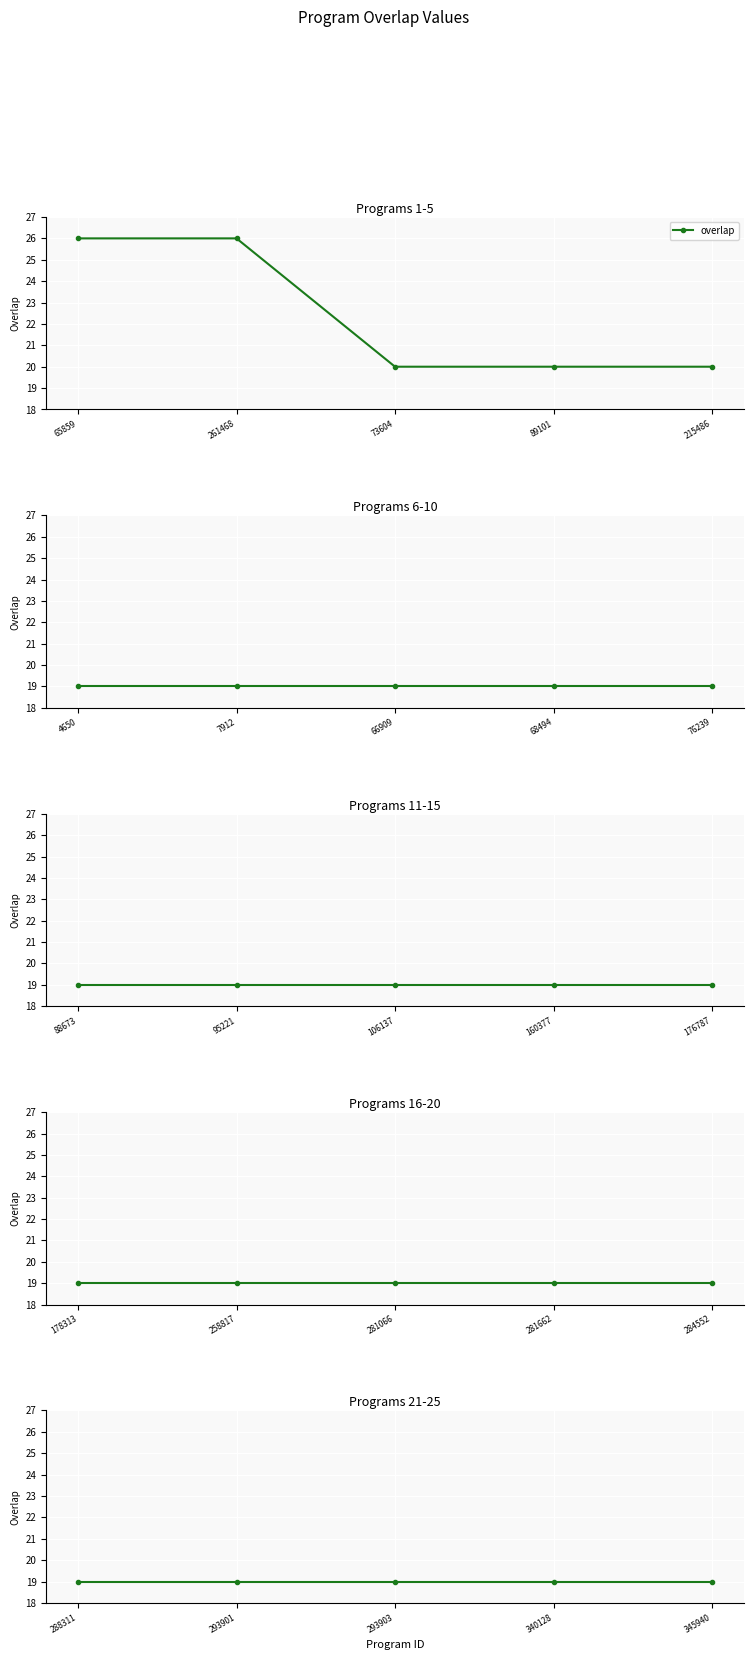

True or false: the data shows 33 at 284552.

False